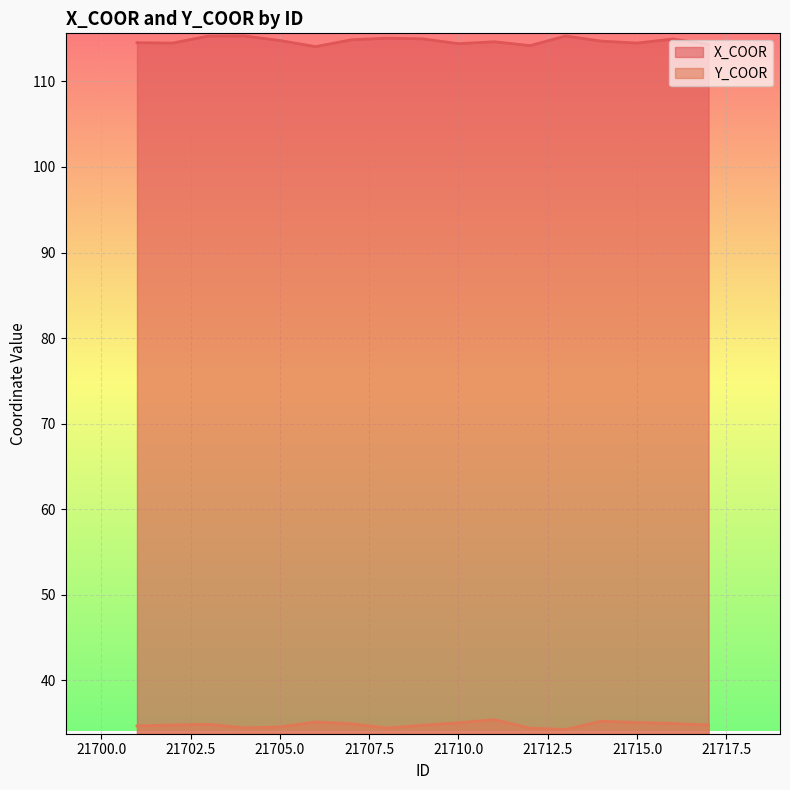

What is the difference between the maximum and second lowest values in the X_COOR series?

1.1